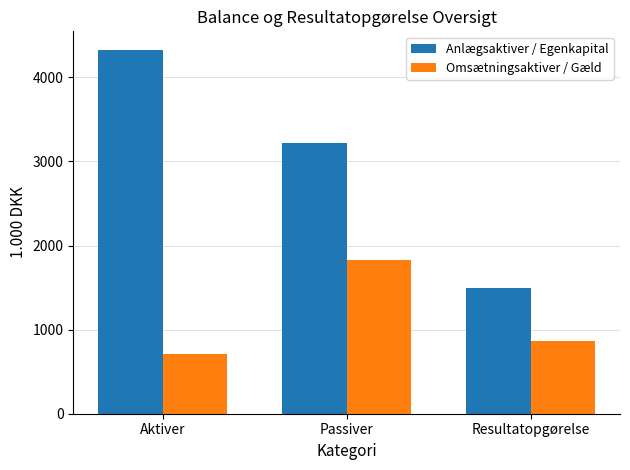

What is the total value across all series at Aktiver?

5045